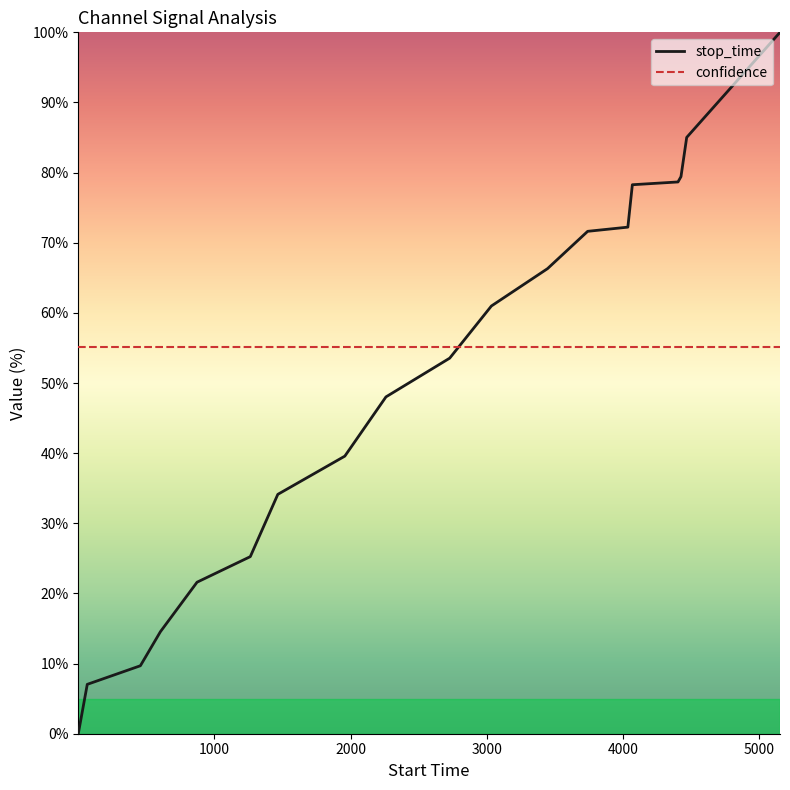

True or false: confidence and stop_time intersect in this chart.

True